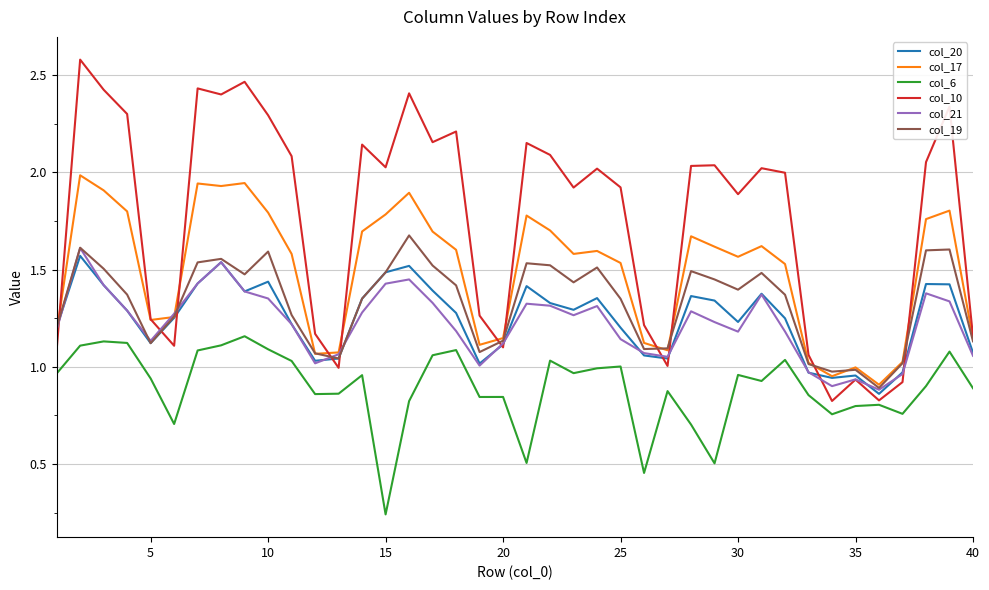

True or false: col_21 has more than 2 interior local peaks.

True